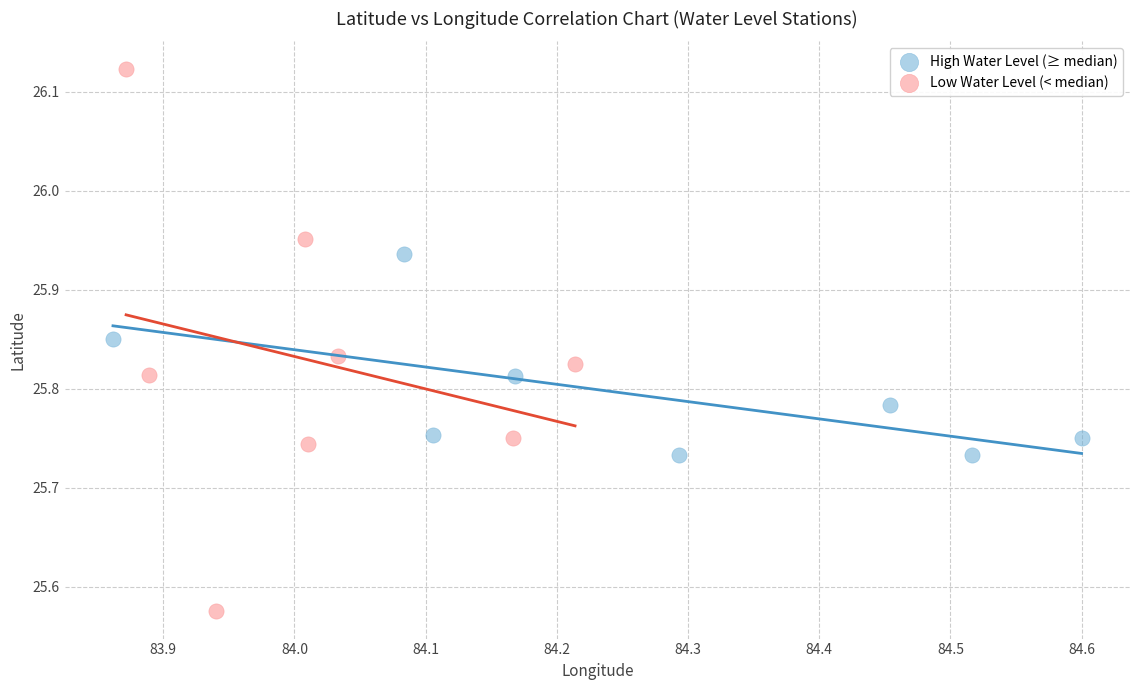

Which series contains the lowest Y value?

Low Water Level (< median)